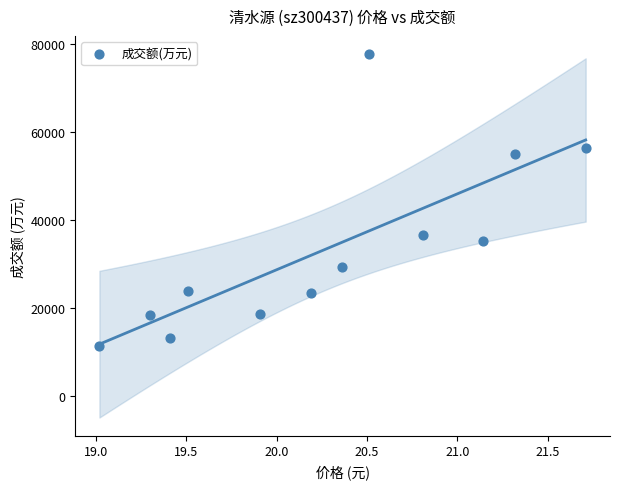

What Y value in the scatter plot is closest to 44479?

36652